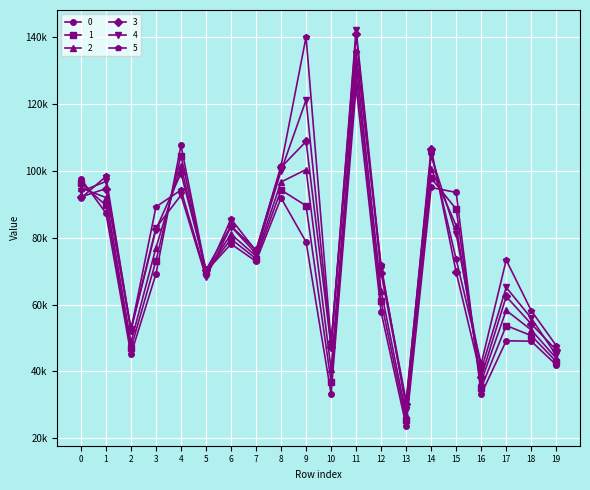

What are all the series names shown in the legend?

0, 1, 2, 3, 4, 5